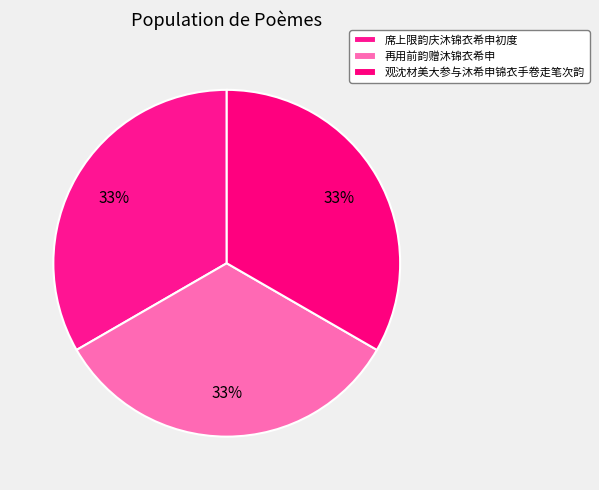

Count the number of slices in the pie.

3